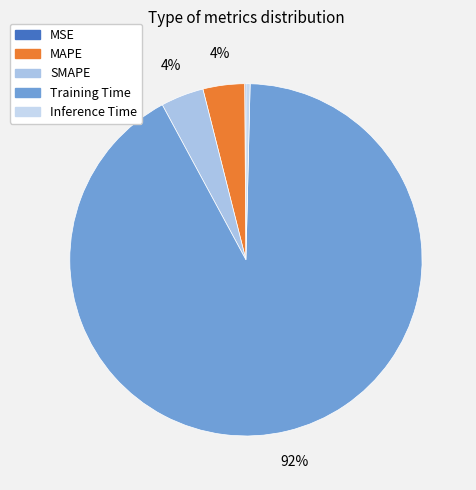

How much of the chart is everything except SMAPE?

96.1%